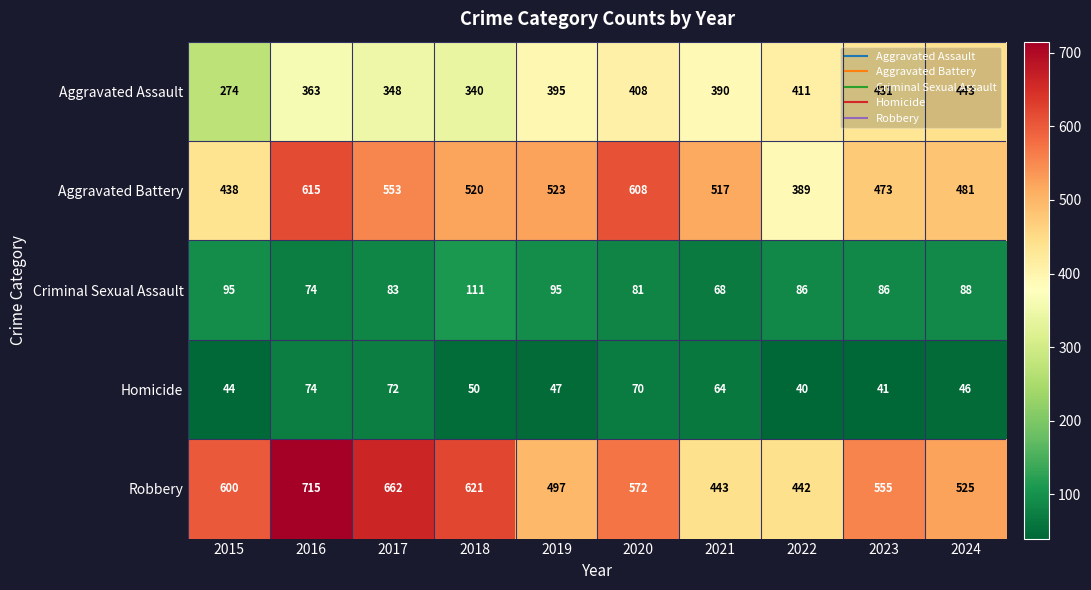

Is it true that Aggravated Battery equals 669 at 2022?

False